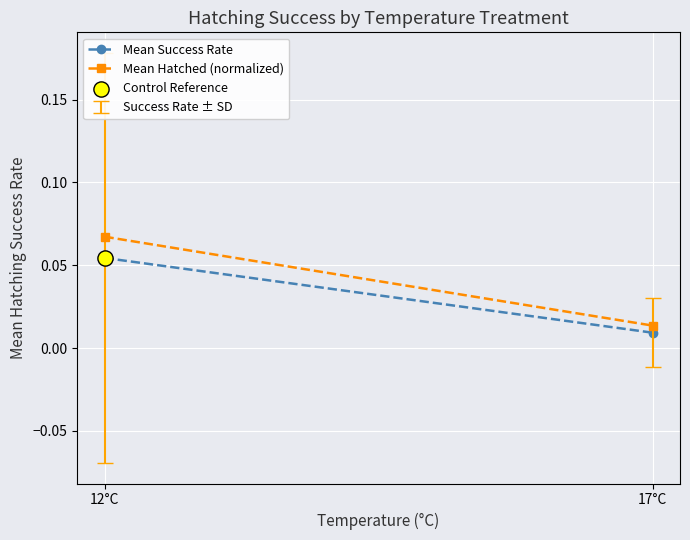

What is the total value across all series at 12°C?

0.1